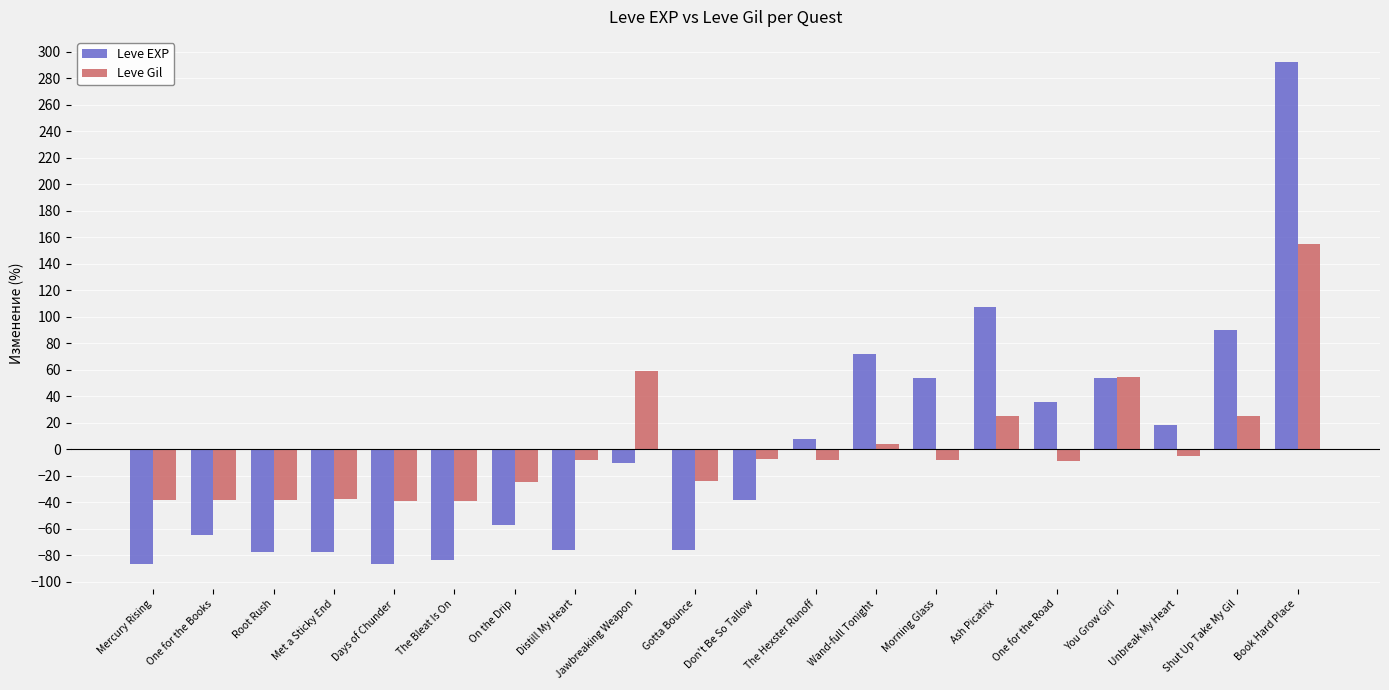

At which category does the chart reach its peak across all series?

Book Hard Place